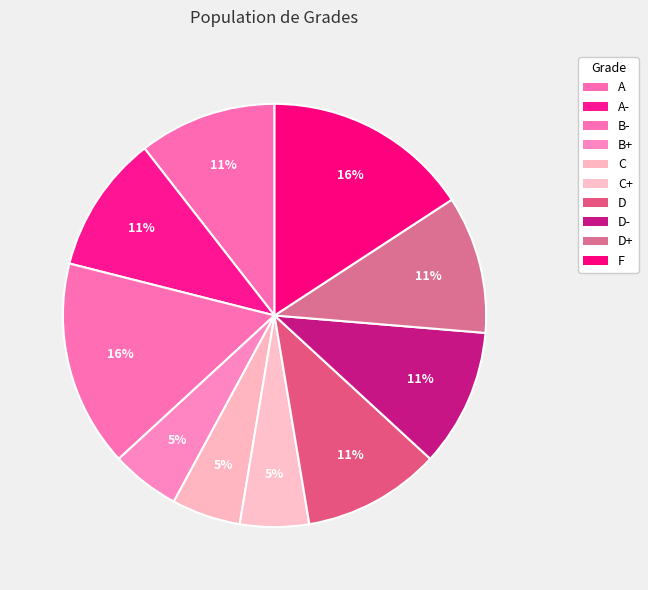

Which category has the biggest portion of the pie?

B-